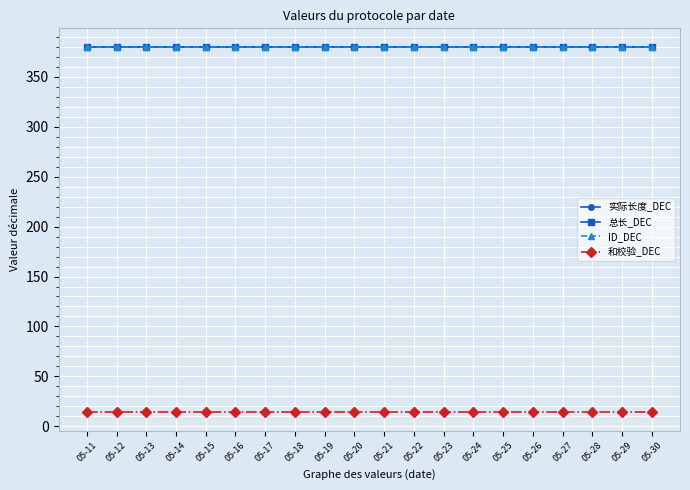

Is this an area chart (filled region under the line)?

No